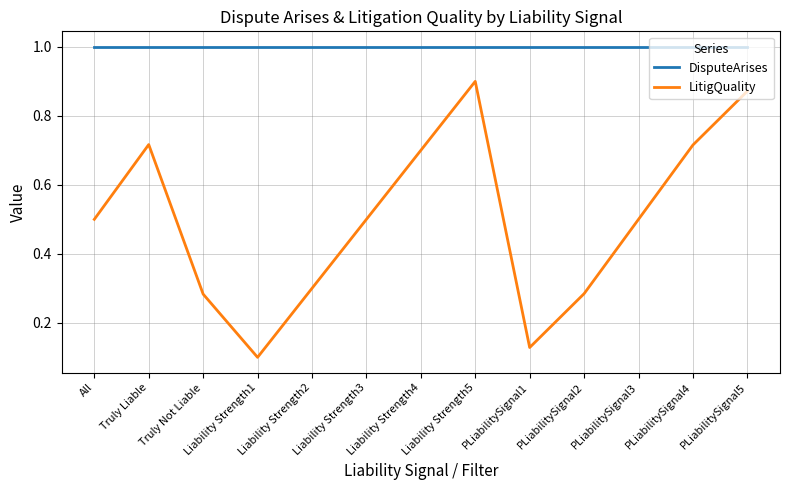

What position from the left is Liability Strength5?

8